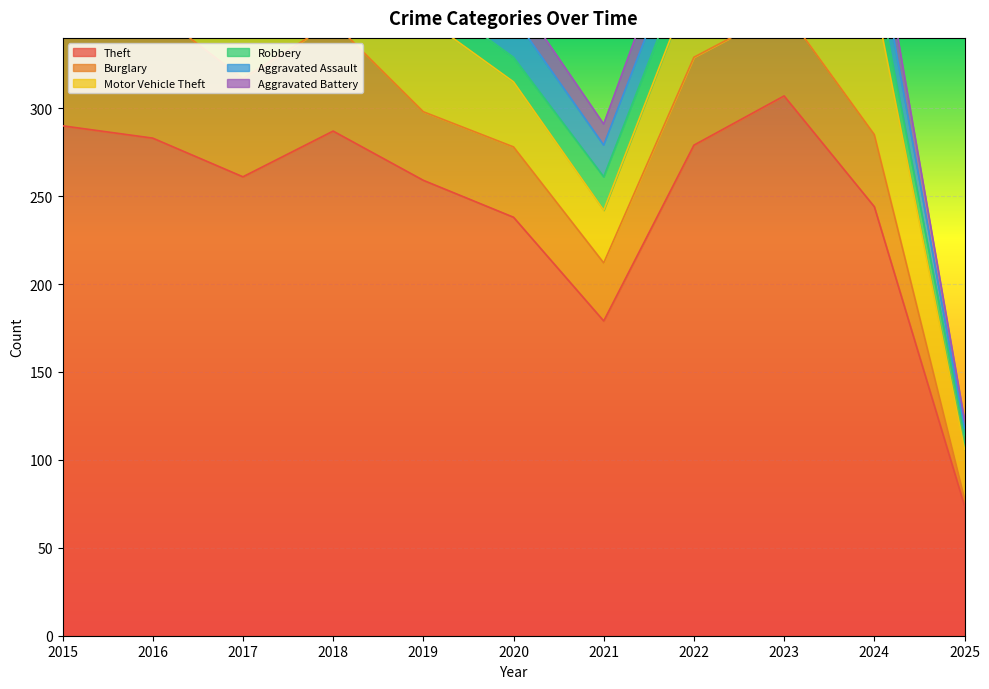

True or false: Burglary and Theft intersect in this chart.

False